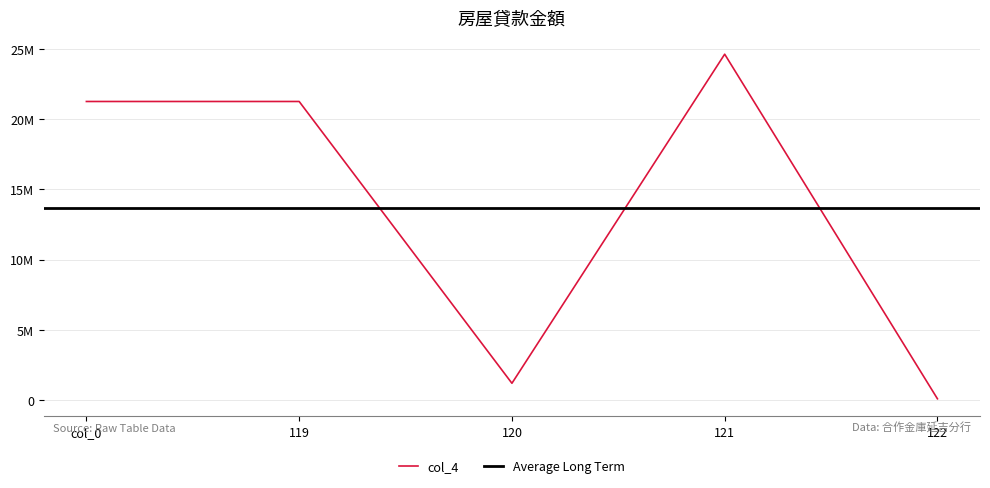

True or false: there are more than 1 points higher than both neighbors.

False